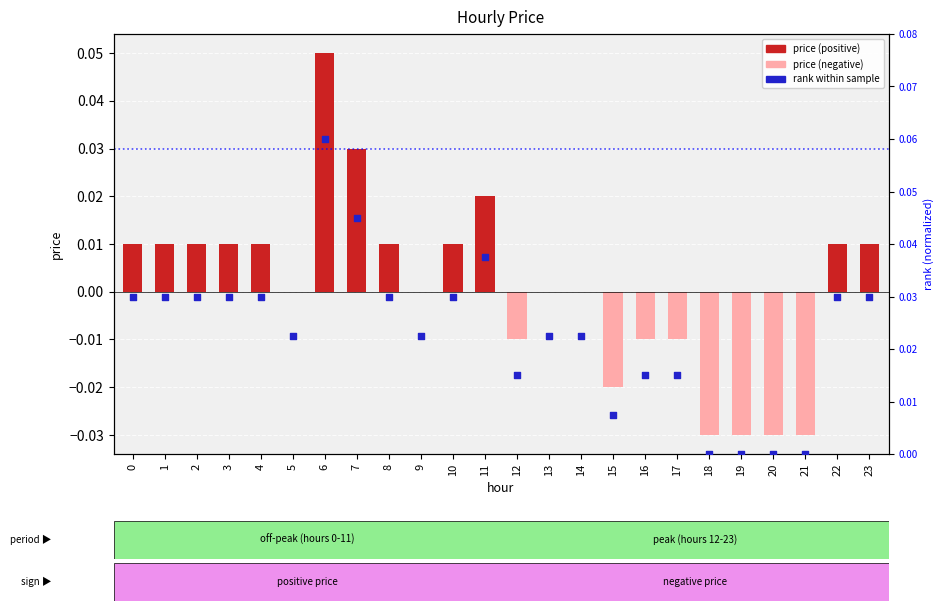

Which series has the largest total across all categories?

rank within sample